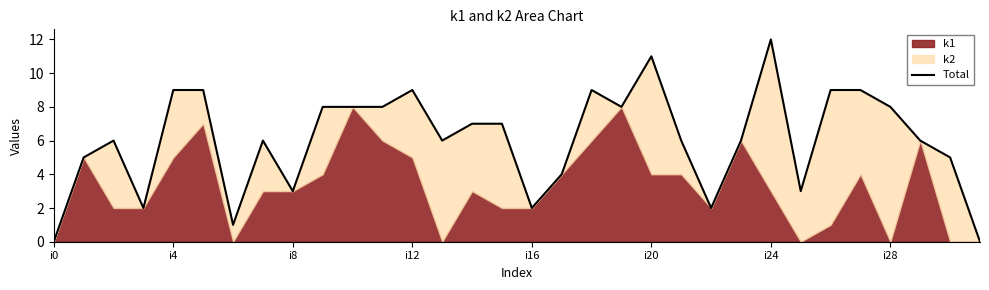

Reading right to left, transcribe all the data shown in this chart.

0	5	6	8	9	9	3	12	6	2	6	11	8	9	4	2	7	7	6	9	8	8	8	3	6	1	9	9	2	6	5	0